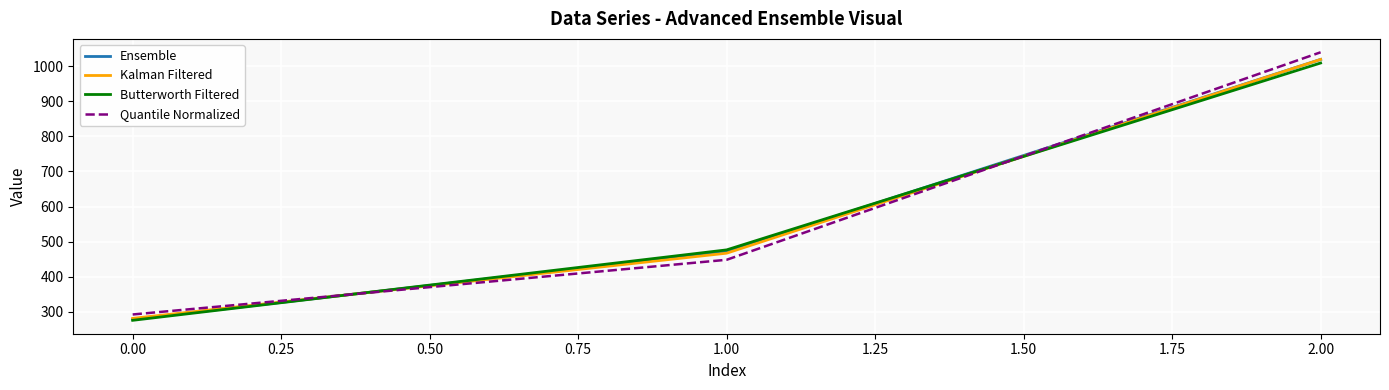

Rank the categories by Quantile Normalized value from lowest to highest.

0.00, 1.00, 2.00